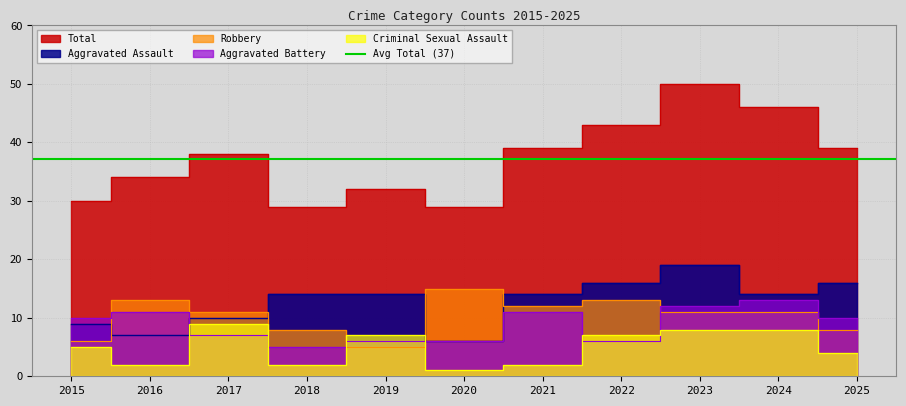

True or false: Total has a value of 32 at 2019.

True